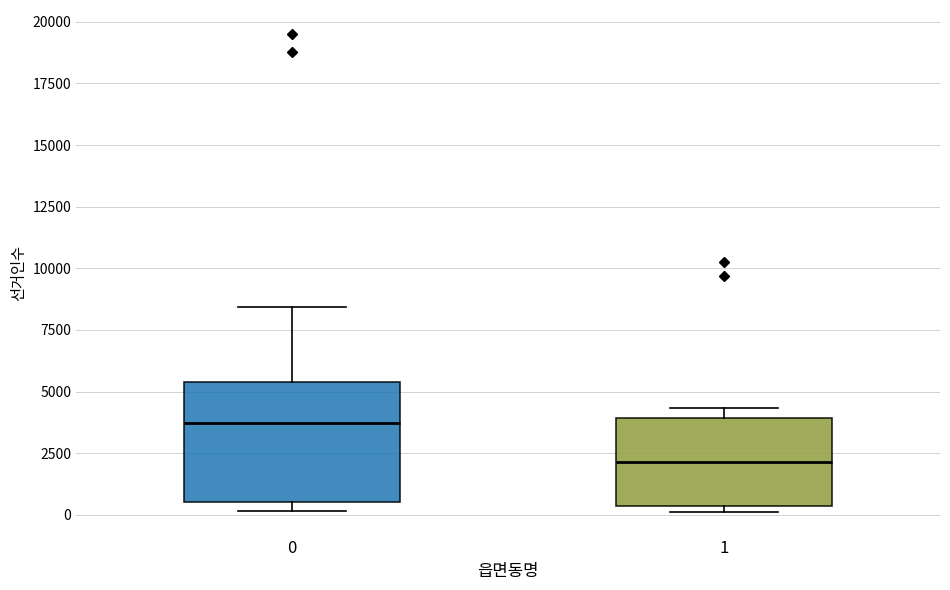

Reading left to right, transcribe this box plot: for each box, give where its median line is, the range the box spans, and where its two whiskers end, as read against the y-axis. The values are not printed on the chart, so give them approximately, as read against the axis.

0: median 3500, box 500 to 5500, whiskers 0 to 8500
1: median 2000, box 500 to 4000, whiskers 0 to 4500